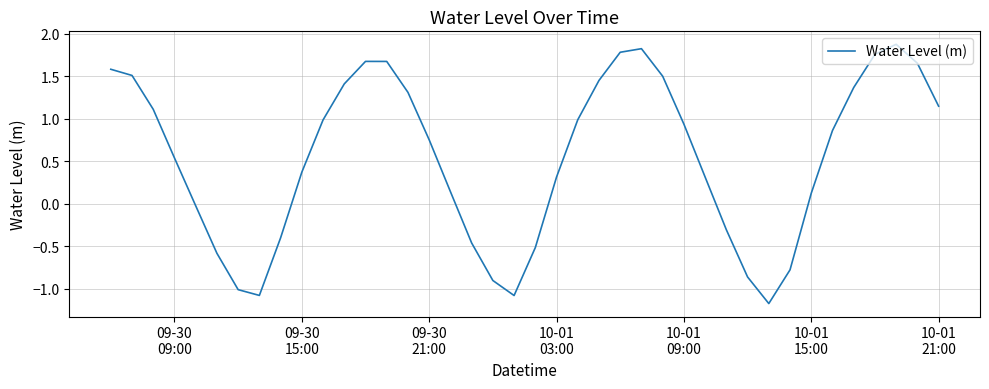

How many positive values are there?

27